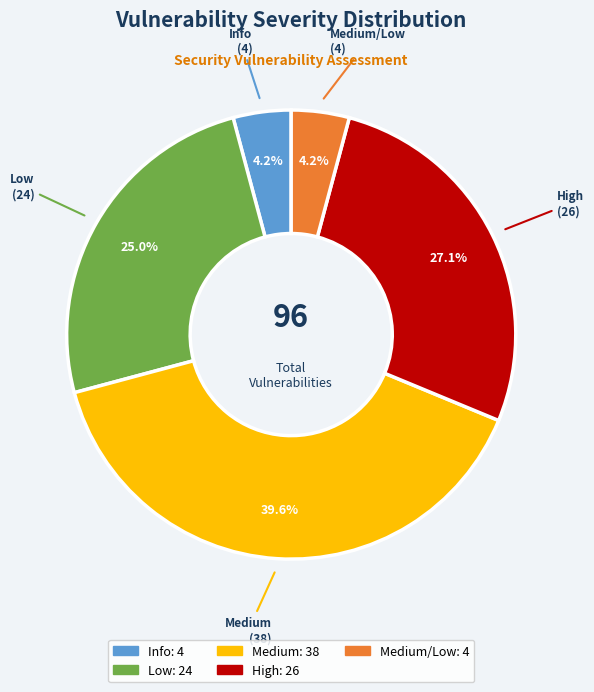

Is there any slice that represents more than half of the pie?

No